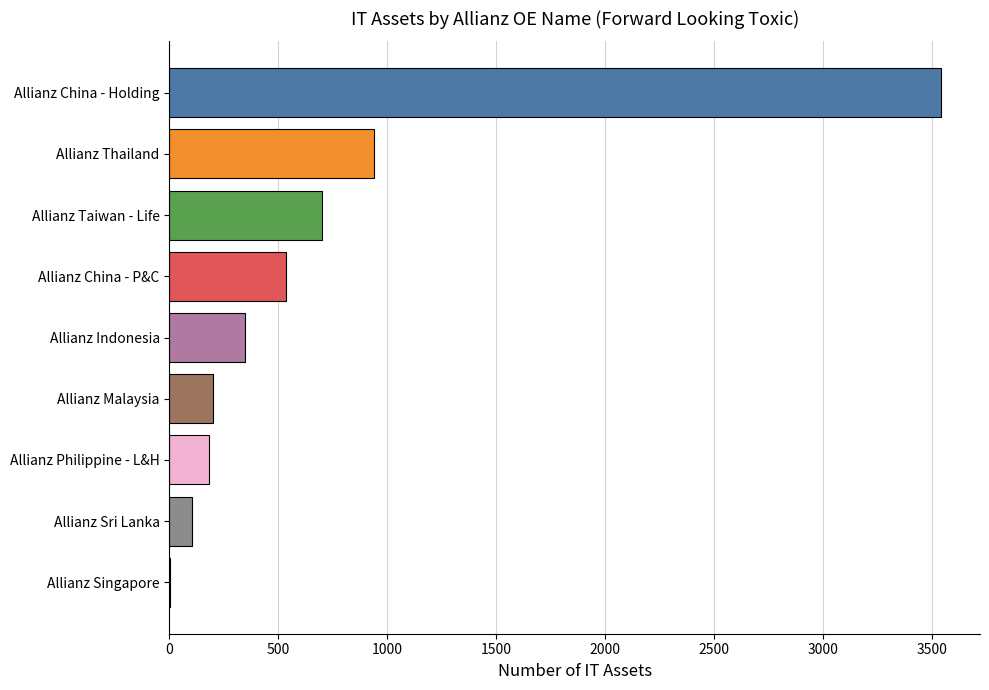

Between Allianz China - P&C and Allianz Taiwan - Life, which is larger?

Allianz Taiwan - Life